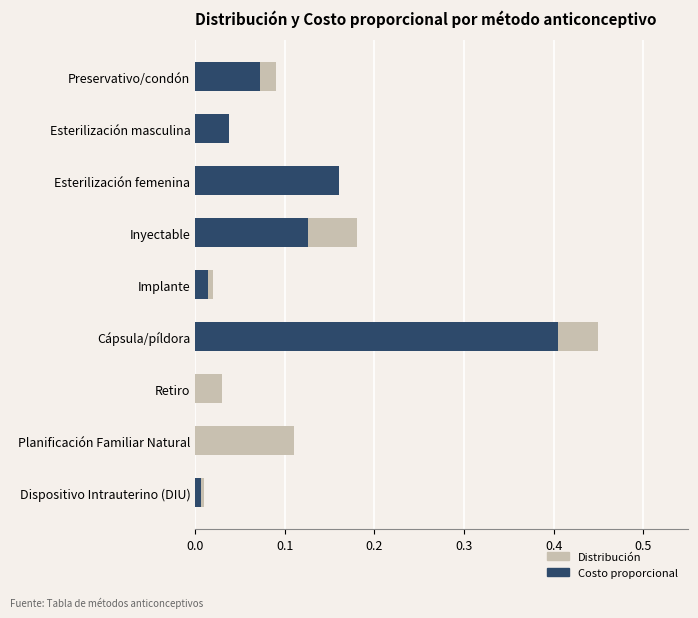

Are the bars horizontal?

Yes